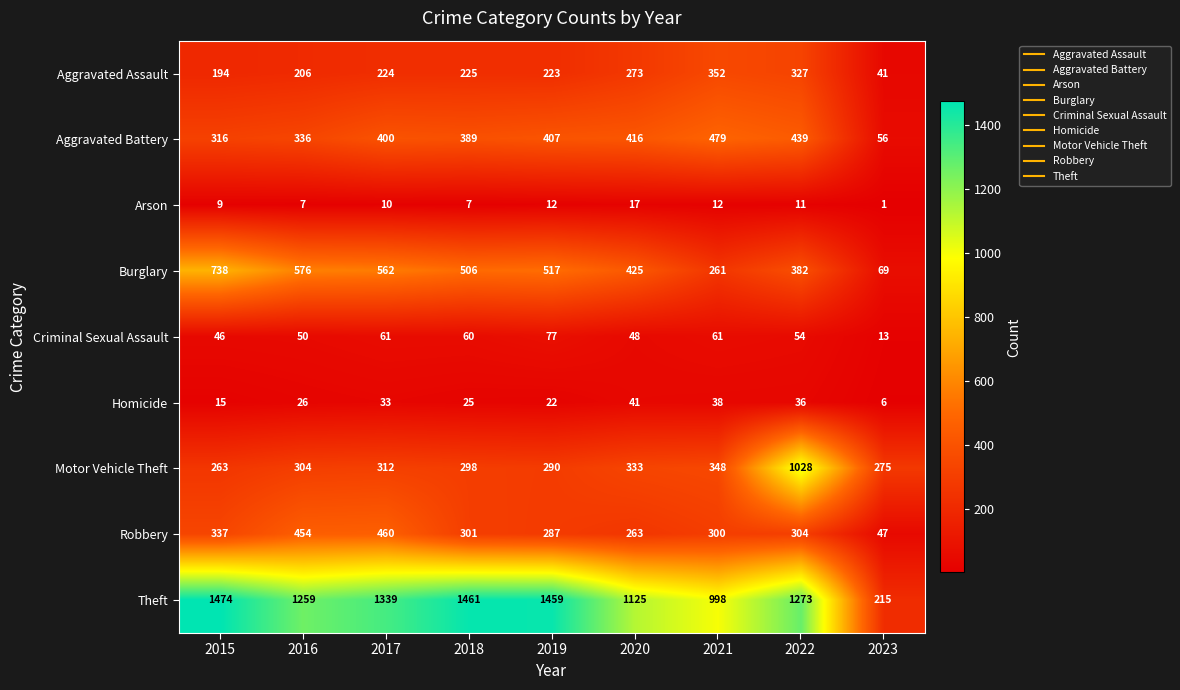

Which category has the highest value across all series?

2015